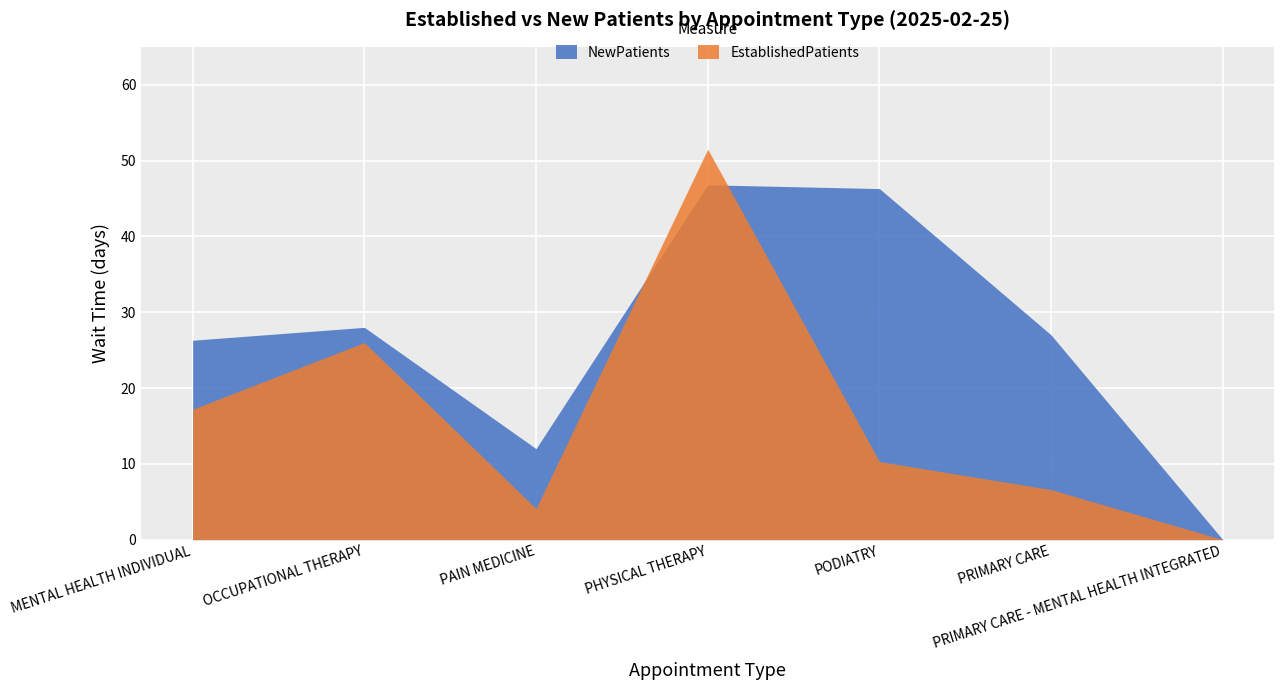

What is the label of the 5th point from the right?

PAIN MEDICINE